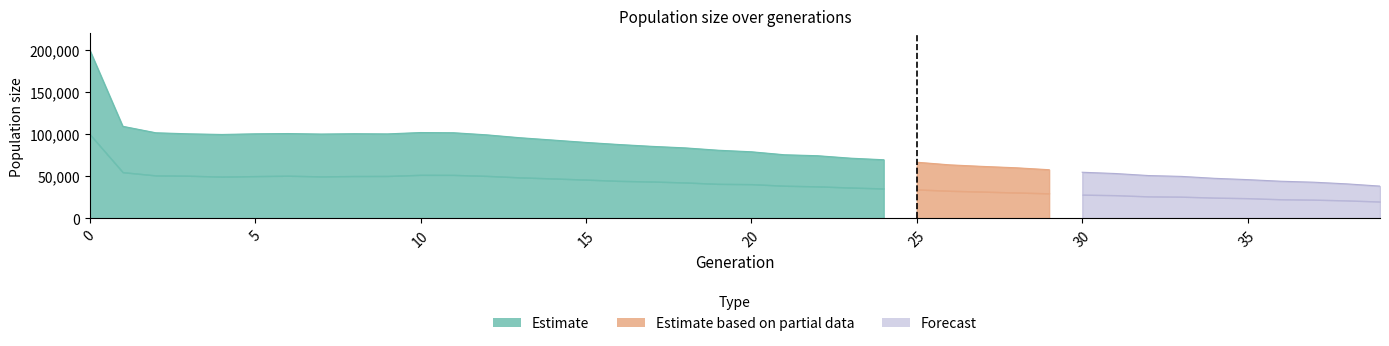

What is the difference between the highest and lowest values at 2?

50875